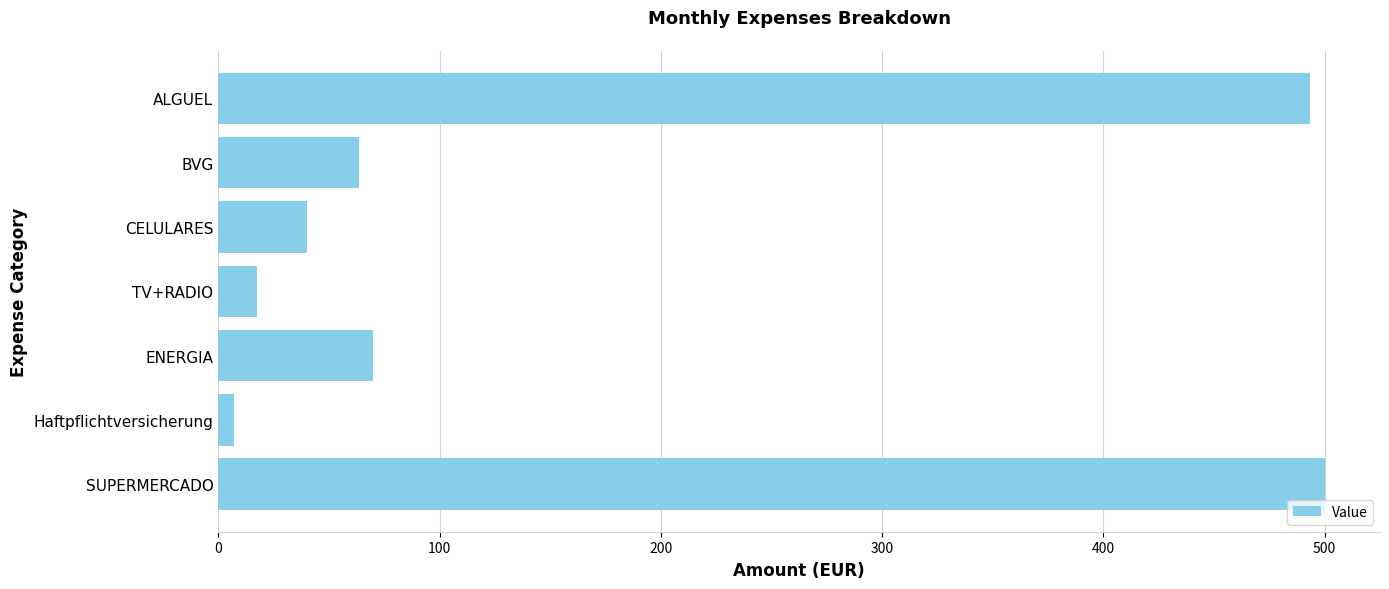

Between SUPERMERCADO and Haftpflichtversicherung, which is larger?

SUPERMERCADO